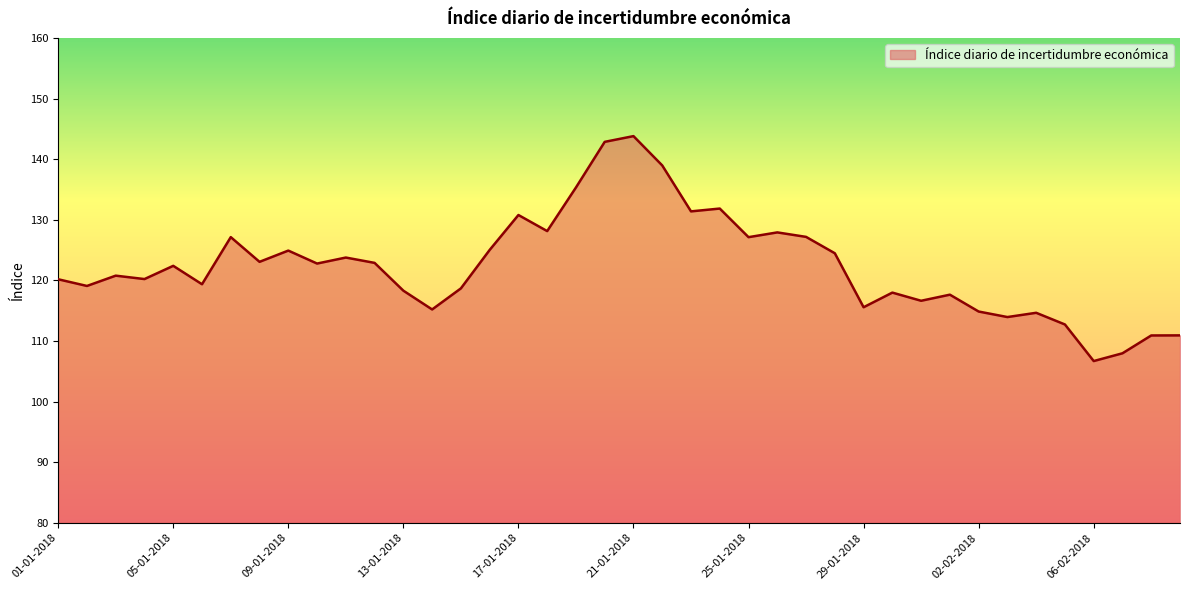

What is the difference between the maximum and minimum values?

37.1